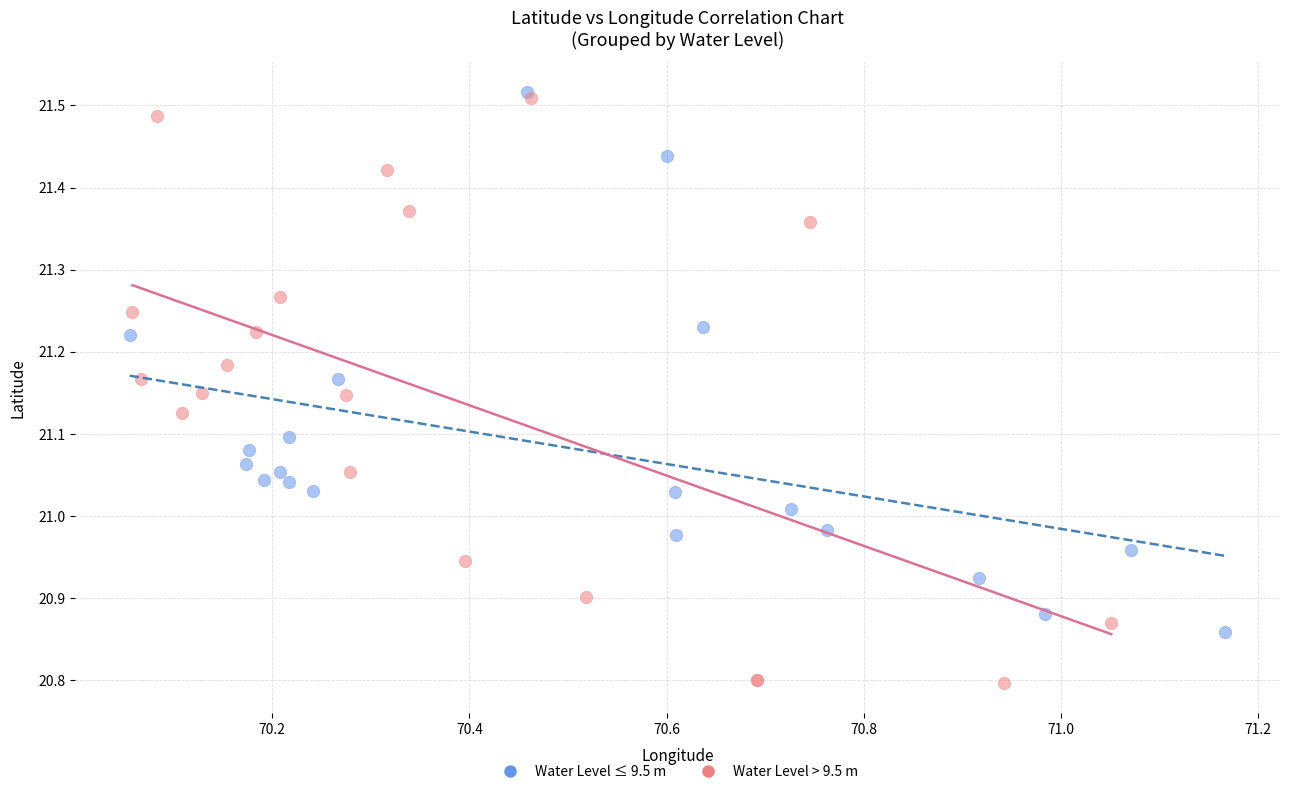

Which series has the widest spread of Y values?

Water Level > 9.5 m